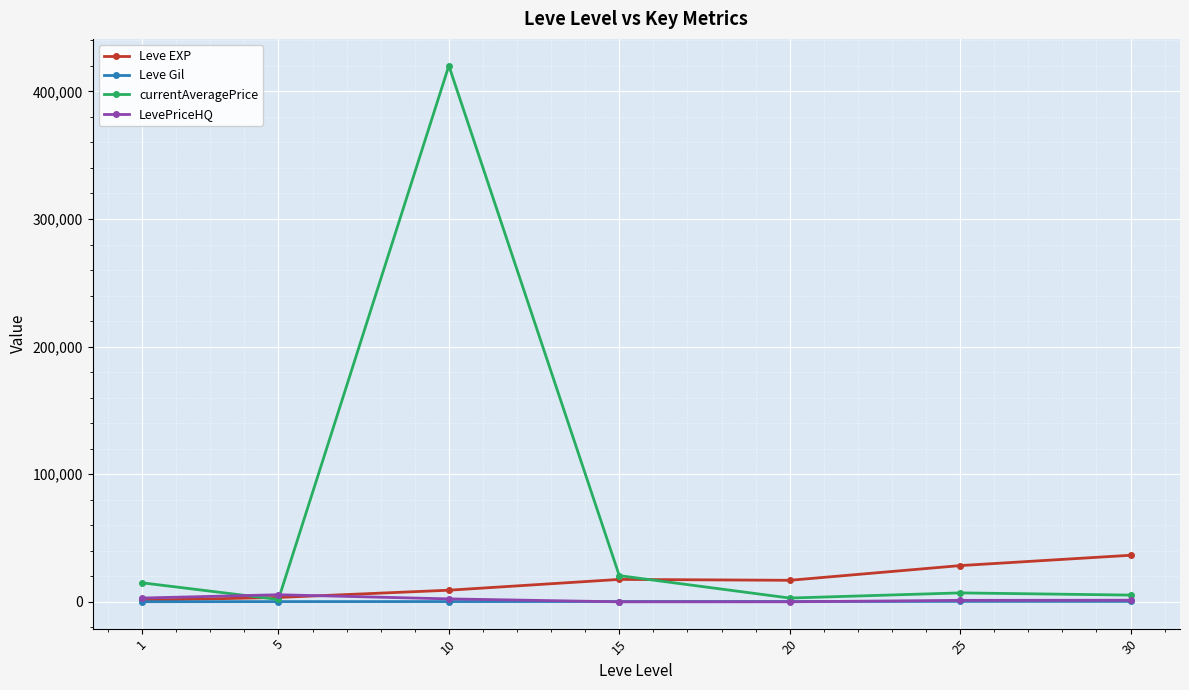

What is the difference between the second highest and minimum values in the Leve Gil series?

207.4